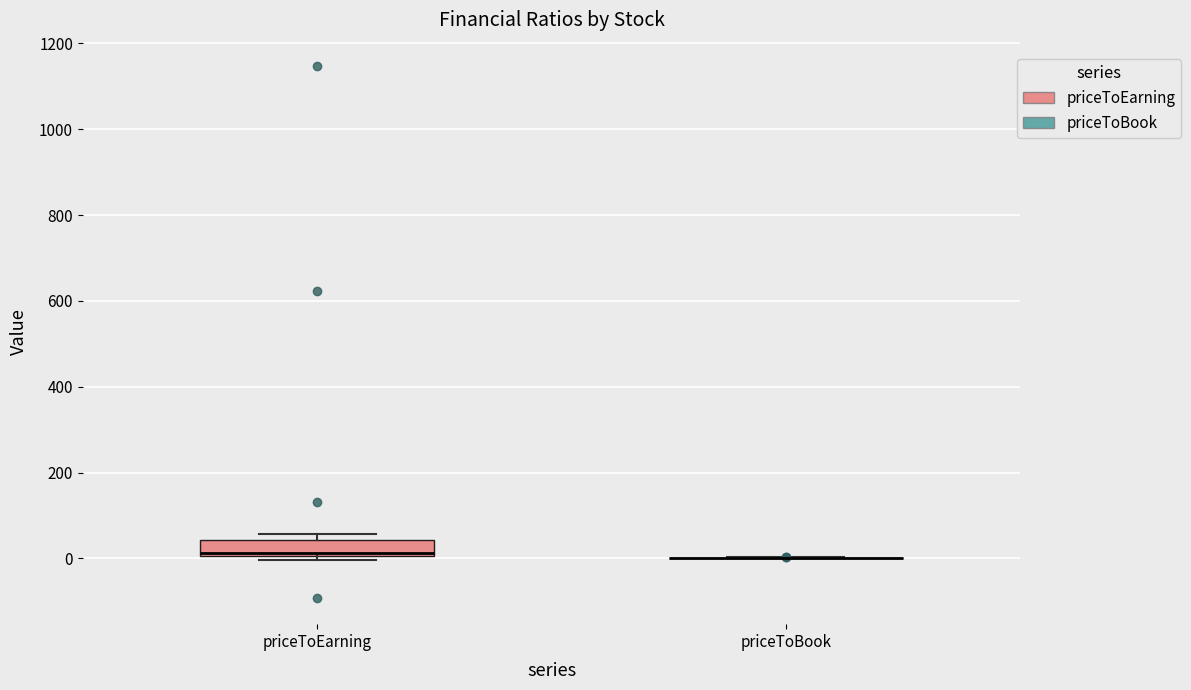

Reading left to right, read every box against the y-axis: the position of its median line, the range the box covers, and the ends of its whiskers. The values are not printed on the chart, so give them approximately, as read against the axis.

priceToEarning: median 20, box 0 to 40, whiskers 0 (just below the box's lower edge) to 60
priceToBook: box collapsed to a line at 0, whiskers 0 to 0